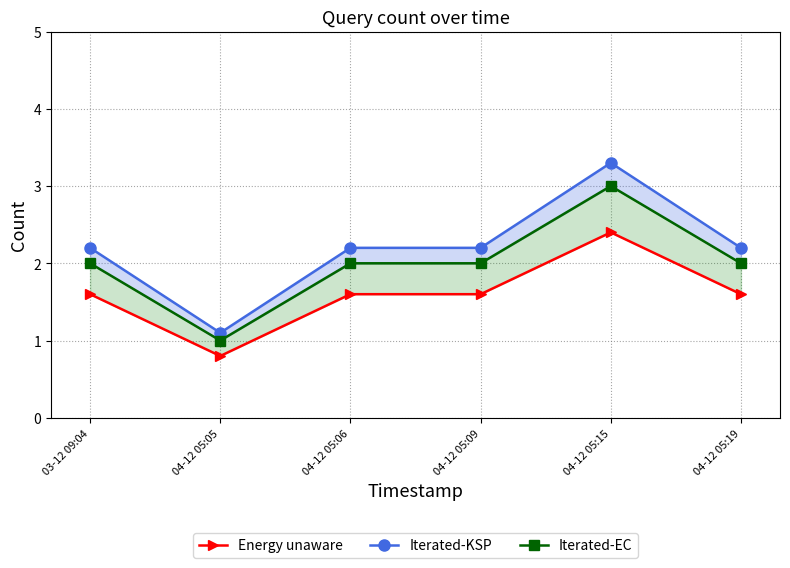

How many lines are shown in the chart?

3